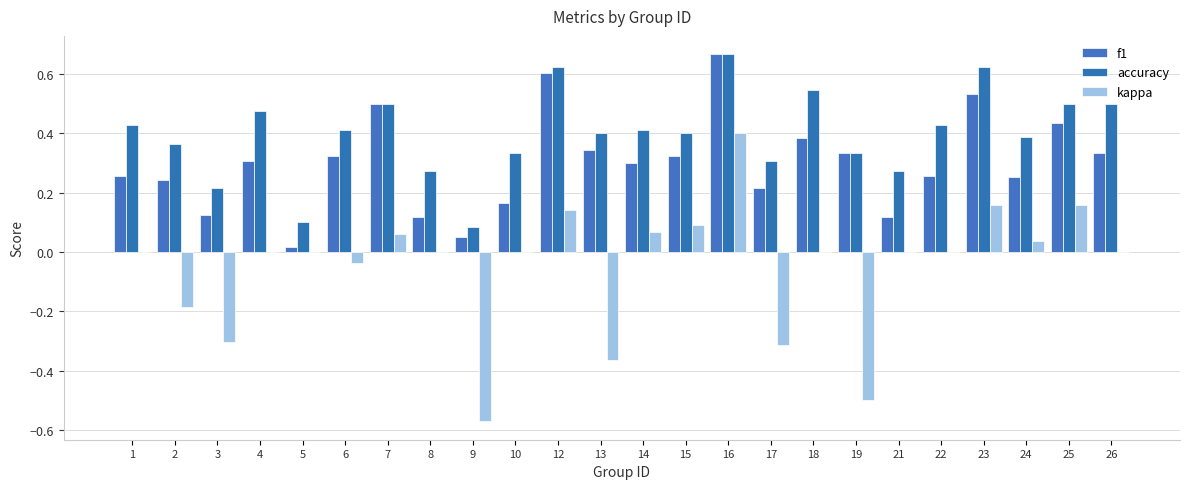

What is the greatest value displayed?

0.7